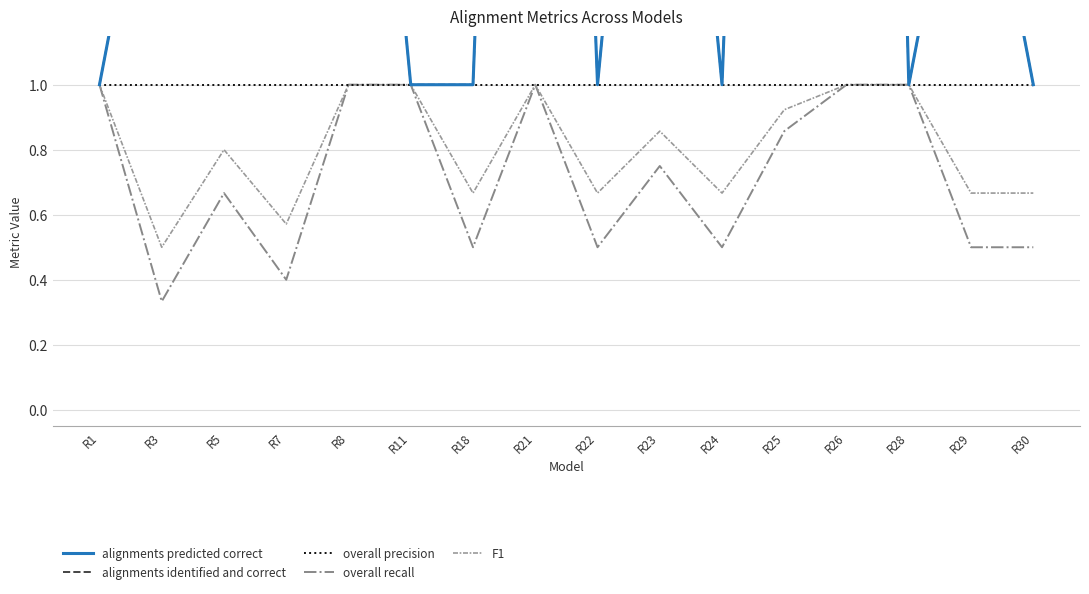

Reading left to right, what are all the values shown in this chart?

alignments predicted correct: 1.0	2.0	4.0	2.0	3.0	1.0	1.0	6.0	1.0	3.0	1.0	6.0	8.0	1.0	2.0	1.0
alignments identified and correct: 1.0	2.0	4.0	2.0	3.0	1.0	1.0	6.0	1.0	3.0	1.0	6.0	8.0	1.0	2.0	1.0
overall precision: 1.0	1.0	1.0	1.0	1.0	1.0	1.0	1.0	1.0	1.0	1.0	1.0	1.0	1.0	1.0	1.0
overall recall: 1.0	0.3	0.7	0.4	1.0	1.0	0.5	1.0	0.5	0.8	0.5	0.9	1.0	1.0	0.5	0.5
F1: 1.0	0.5	0.8	0.6	1.0	1.0	0.7	1.0	0.7	0.9	0.7	0.9	1.0	1.0	0.7	0.7